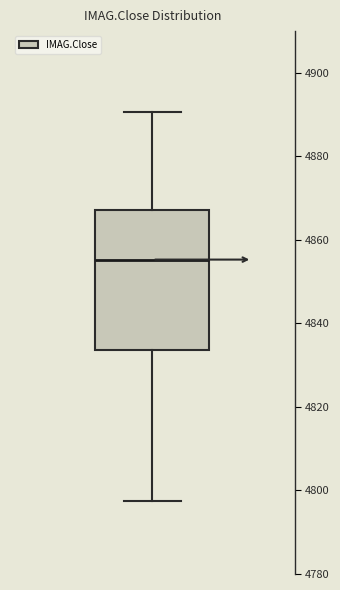

Where is the upper edge of the box on the y-axis? The values are not printed on the chart, so give them approximately, as read against the axis.

4868